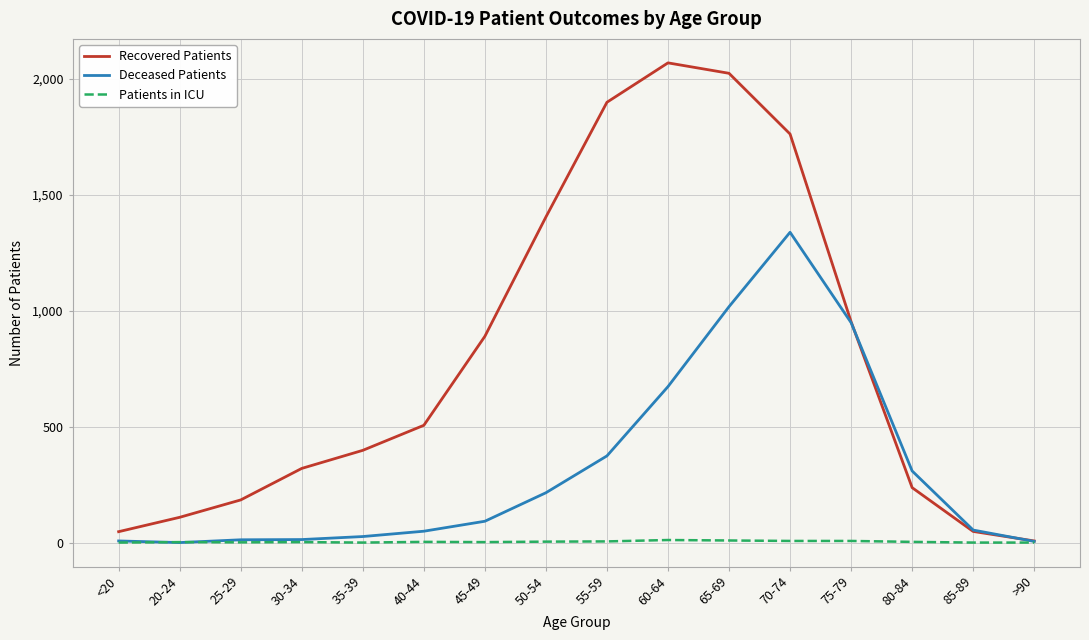

Between 35-39 and 75-79, which series saw the biggest shift?

Deceased Patients